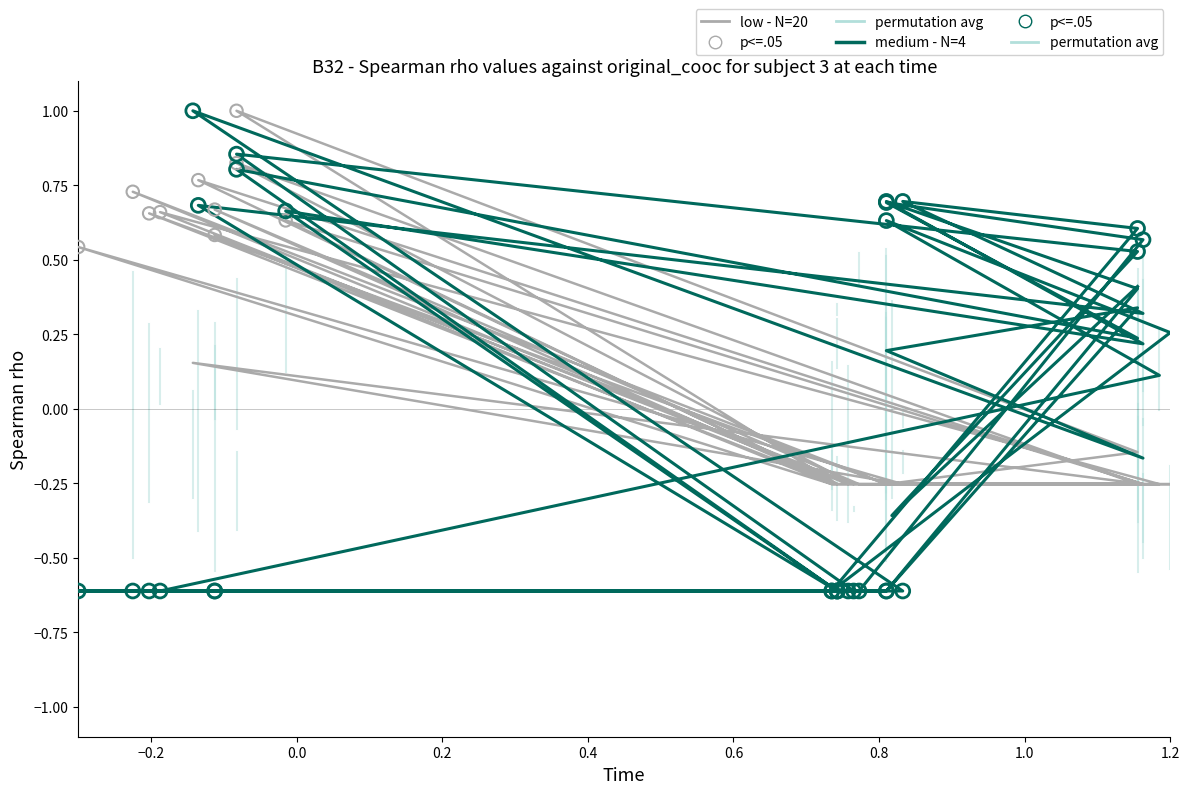

At which category is the sum across all series the highest?

−0.2